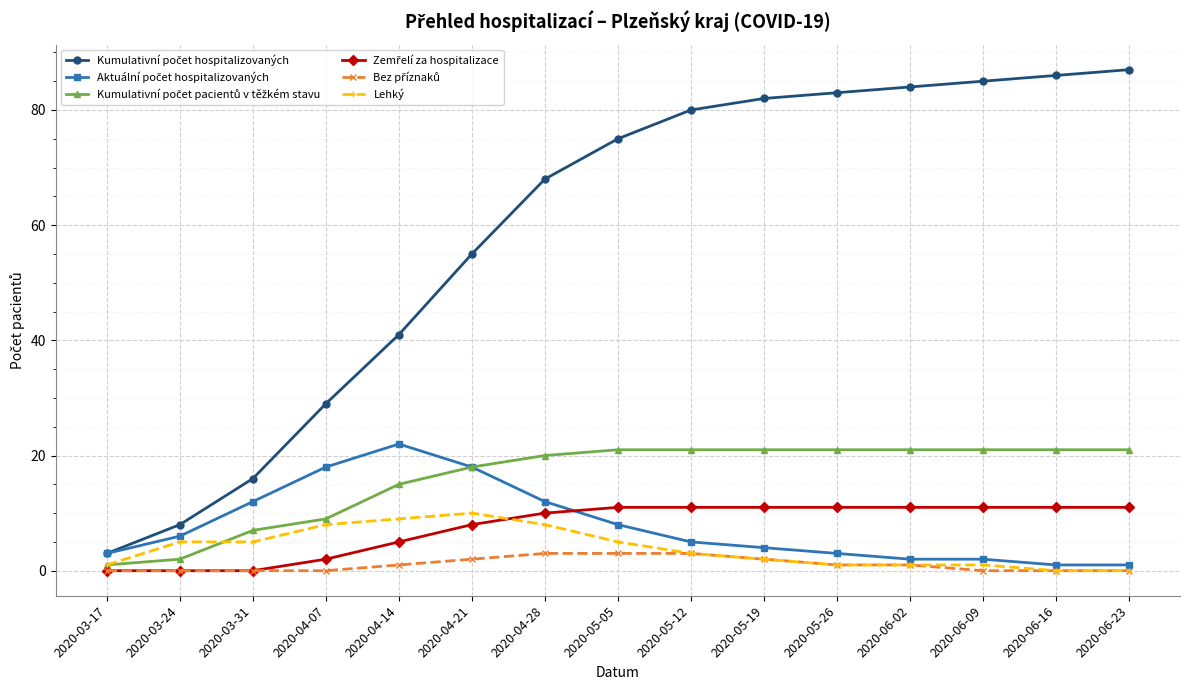

What is the total value across all series at 2020-05-05?

123